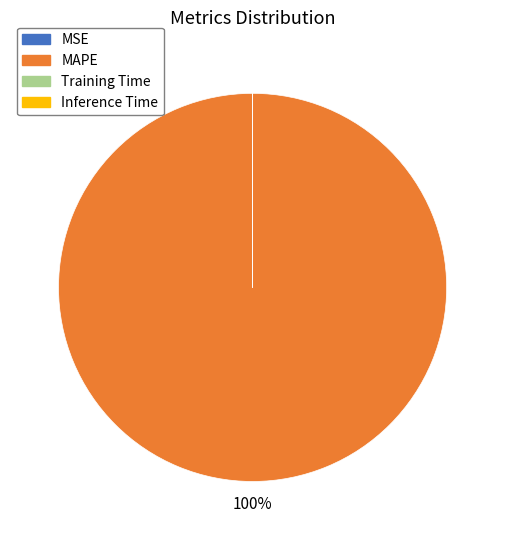

What is the largest slice in the pie chart?

MAPE